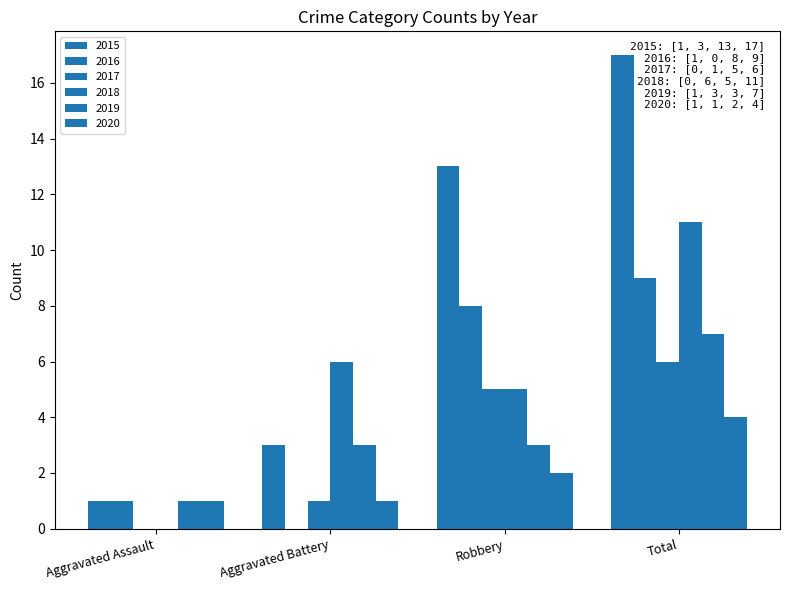

Reading left to right, transcribe all the data shown in this chart.

2015: Aggravated Assault=1	Aggravated Battery=3	Robbery=13	Total=17
2016: Aggravated Assault=1	Aggravated Battery=0	Robbery=8	Total=9
2017: Aggravated Assault=0	Aggravated Battery=1	Robbery=5	Total=6
2018: Aggravated Assault=0	Aggravated Battery=6	Robbery=5	Total=11
2019: Aggravated Assault=1	Aggravated Battery=3	Robbery=3	Total=7
2020: Aggravated Assault=1	Aggravated Battery=1	Robbery=2	Total=4